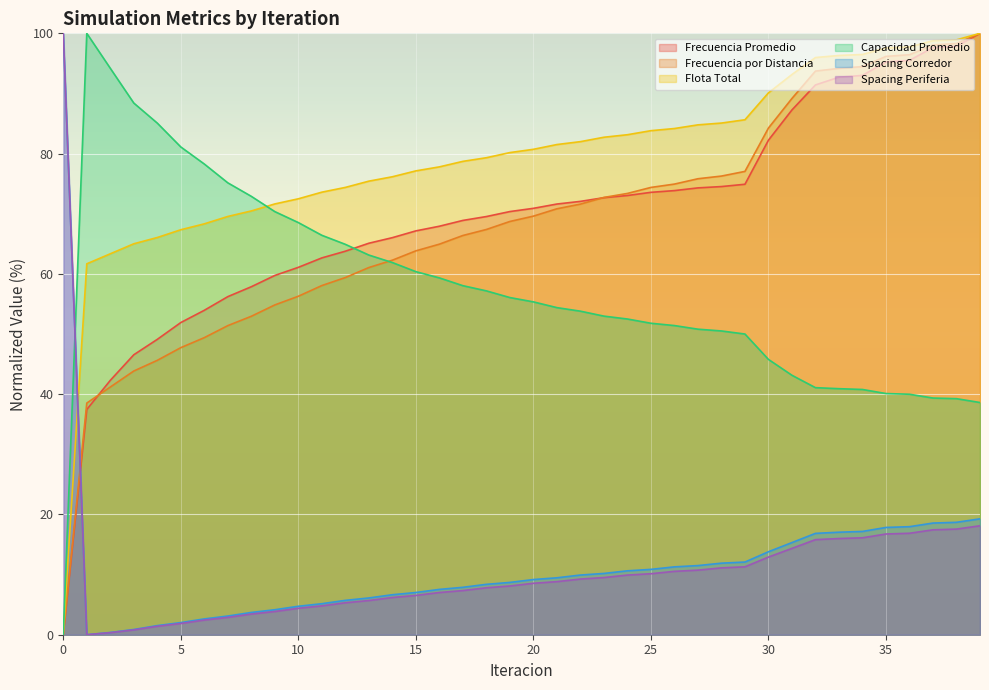

Between 1 and 11, which series saw the biggest shift?

Capacidad Promedio